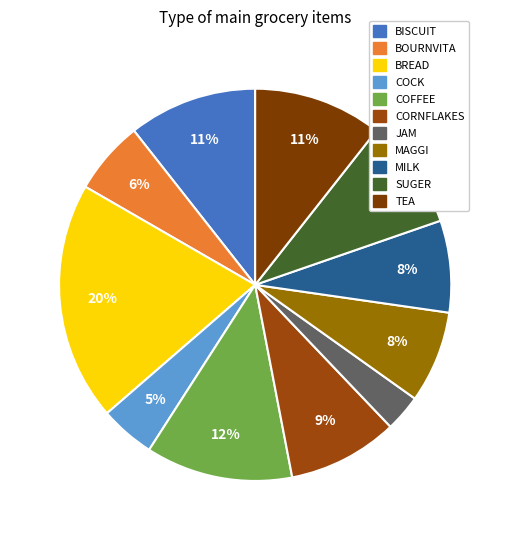

Which slice is the smallest?

JAM